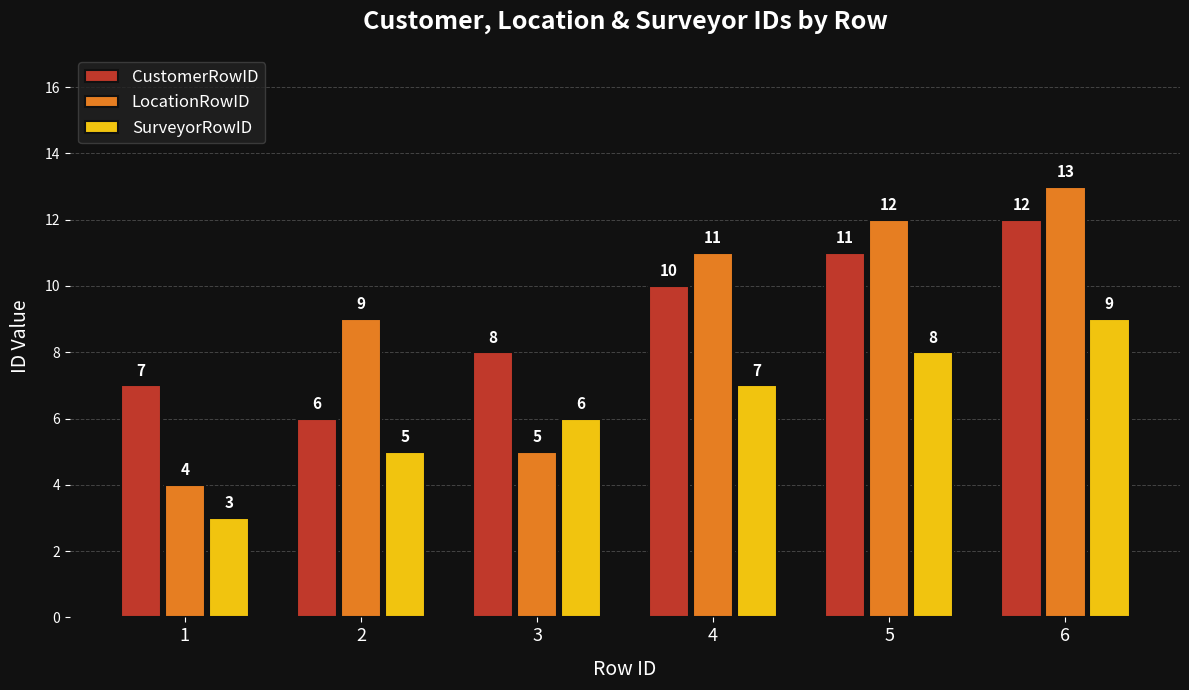

At 5, list the series in order from smallest to largest.

SurveyorRowID, CustomerRowID, LocationRowID